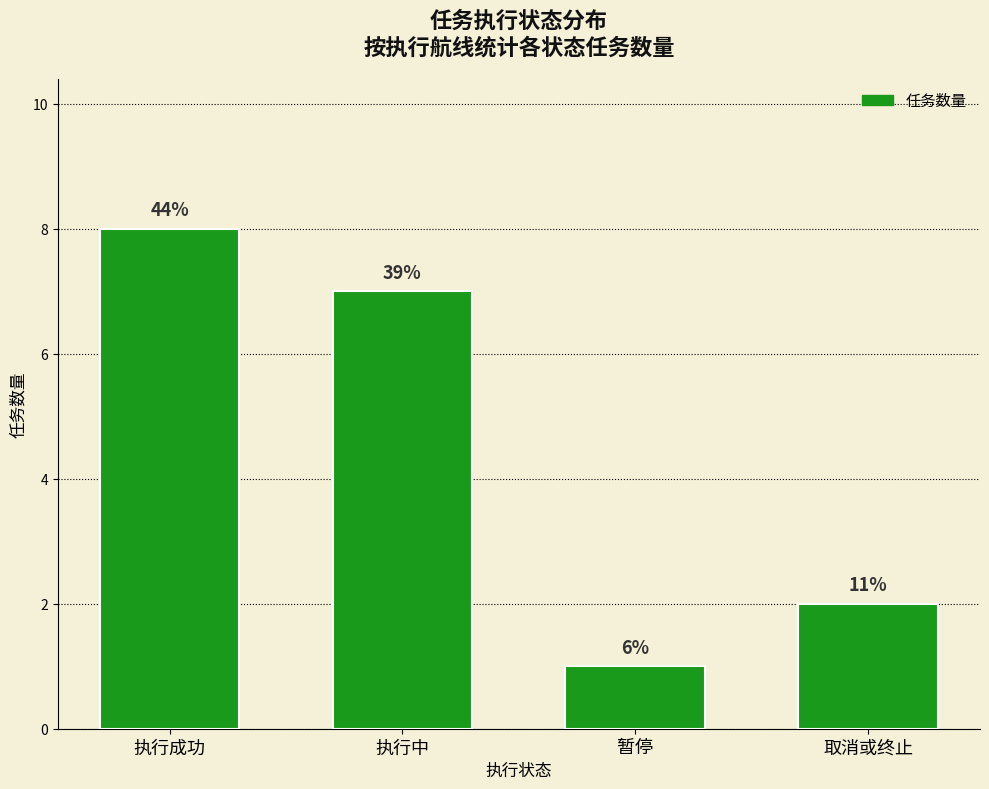

At which category does the chart reach its peak across all series?

执行成功